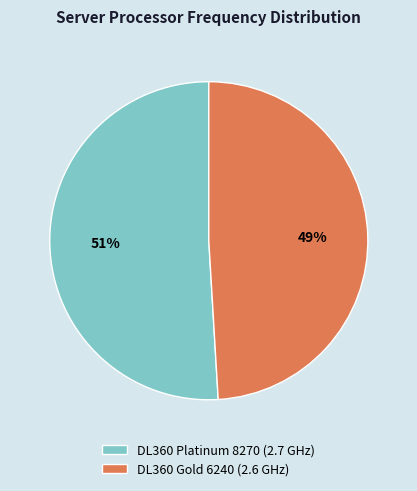

What is the ratio of the value at DL360 Gold 6240 (2.6 GHz) to the value at DL360 Platinum 8270 (2.7 GHz)?

1.0